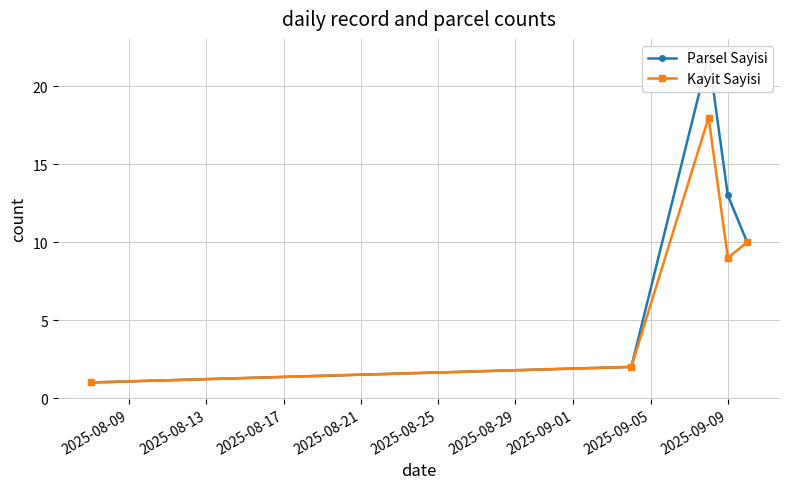

How many interior local peaks does the Kayit Sayisi series have?

1